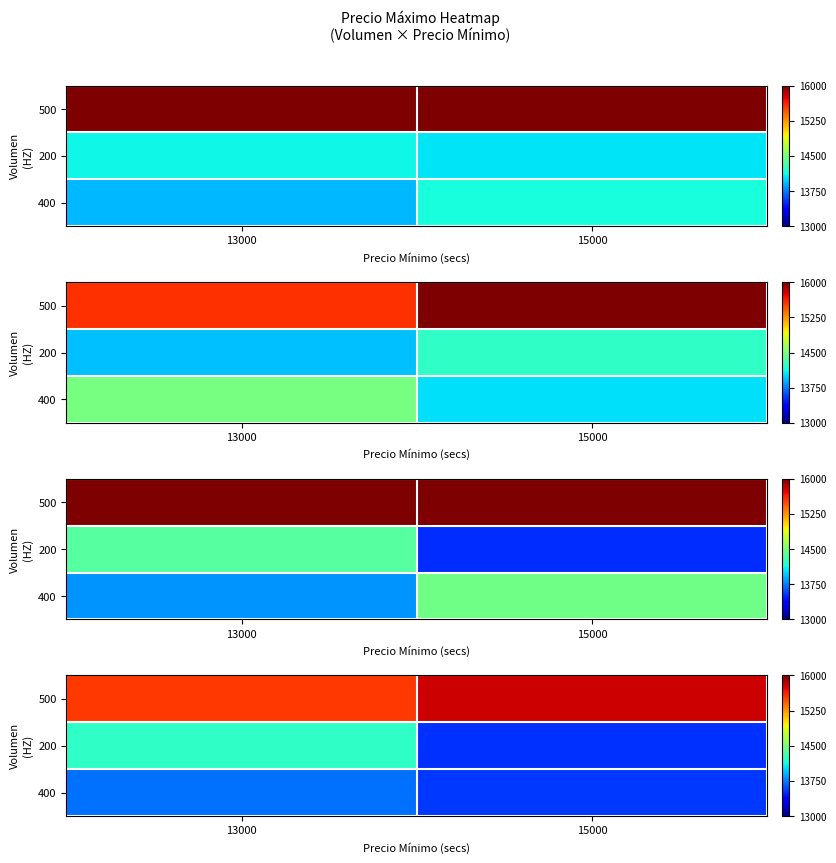

Which label corresponds to the smallest value in the chart?

15000